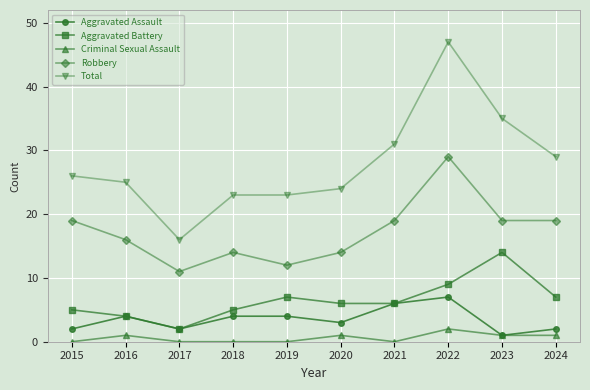

At which category does the chart reach its peak across all series?

2022